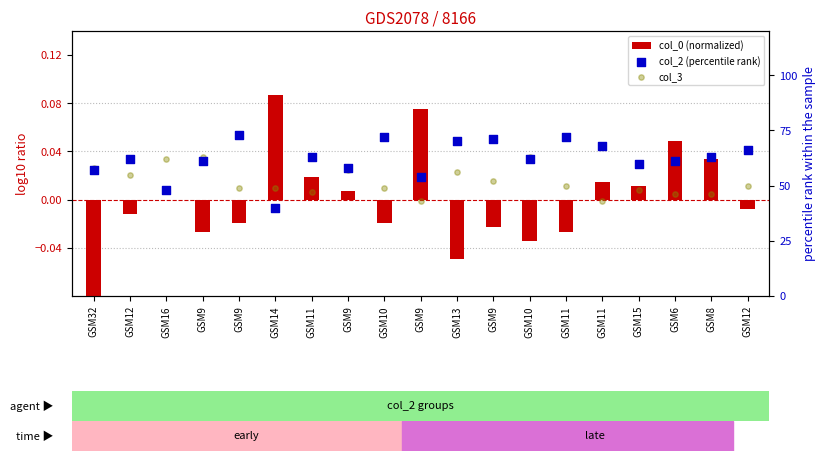

At how many categories does at least one series exceed 11?

19